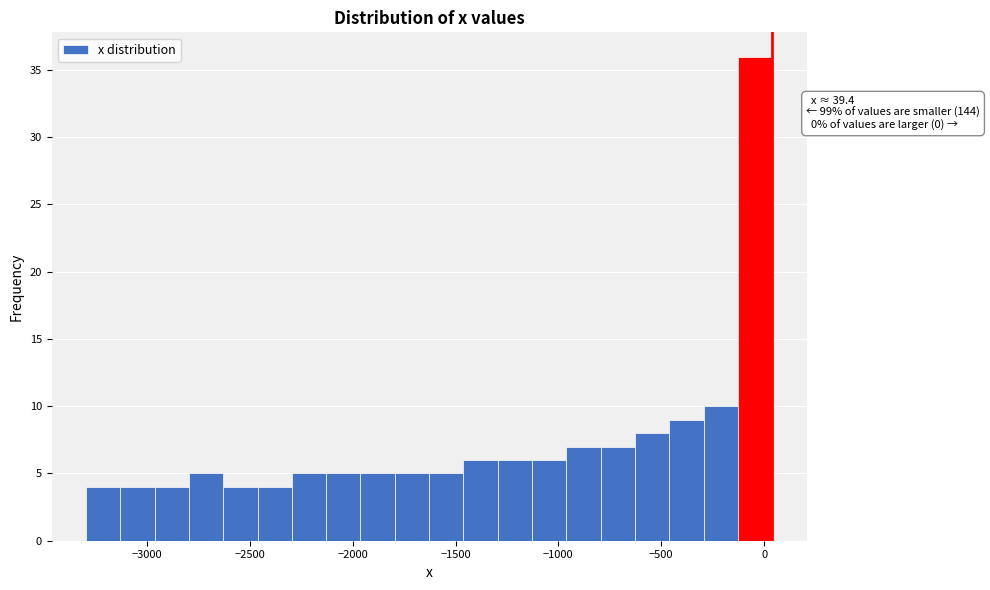

Read against the x-axis, roughly where is the centre of the tallest bar?

-50